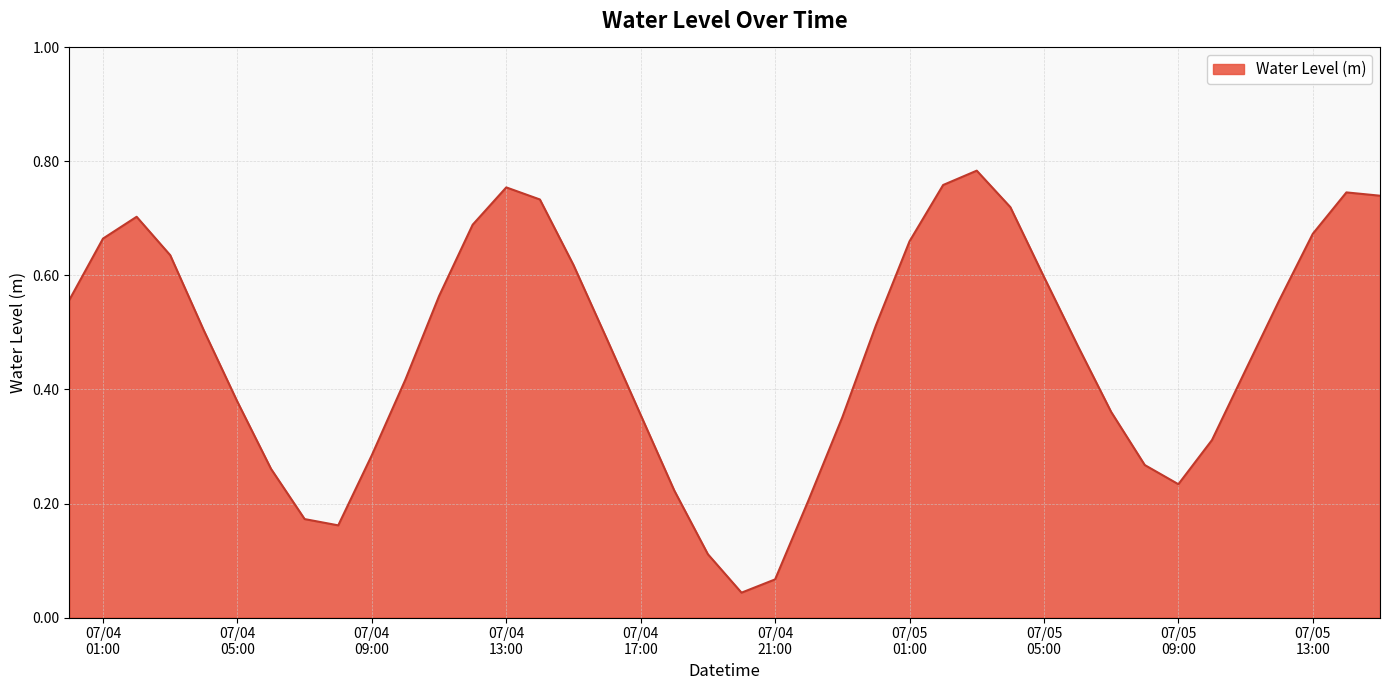

What is the greatest value displayed?

0.8